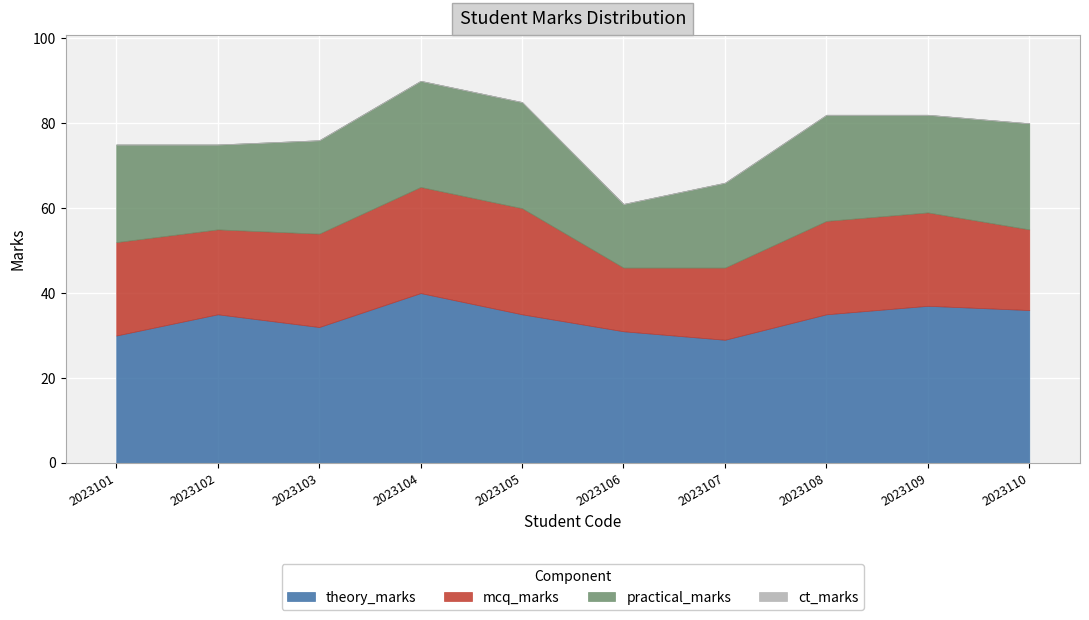

At which category is the sum across all series the highest?

2023104